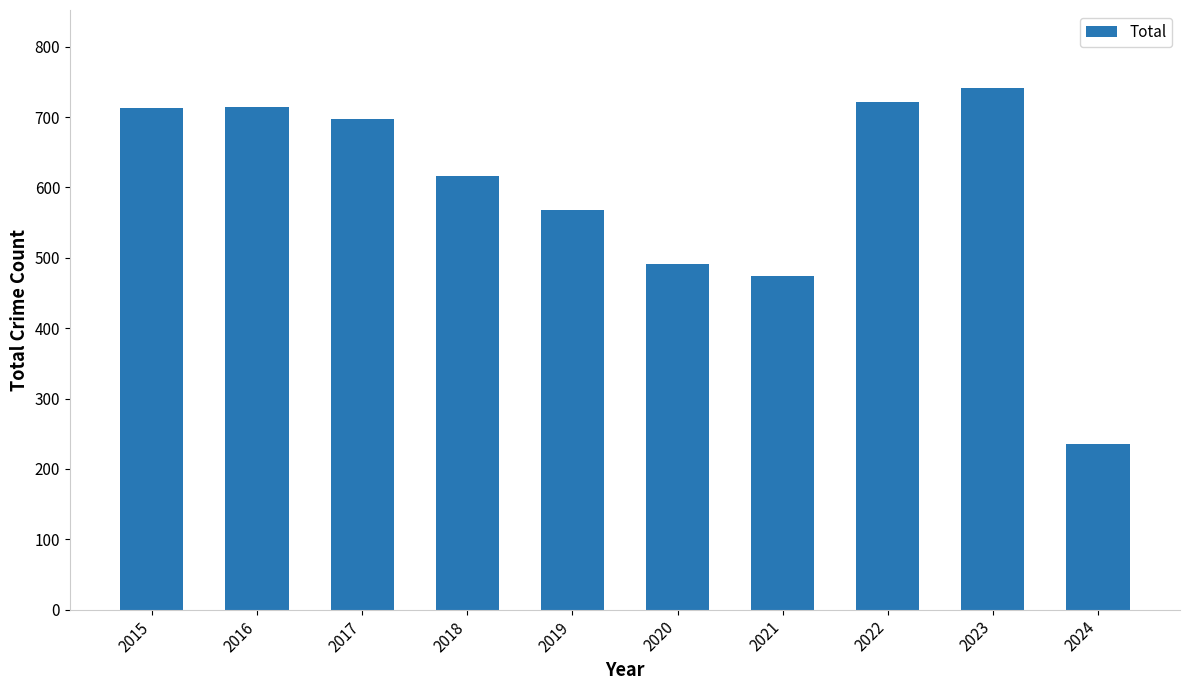

Which category has the lowest value across all series?

2024